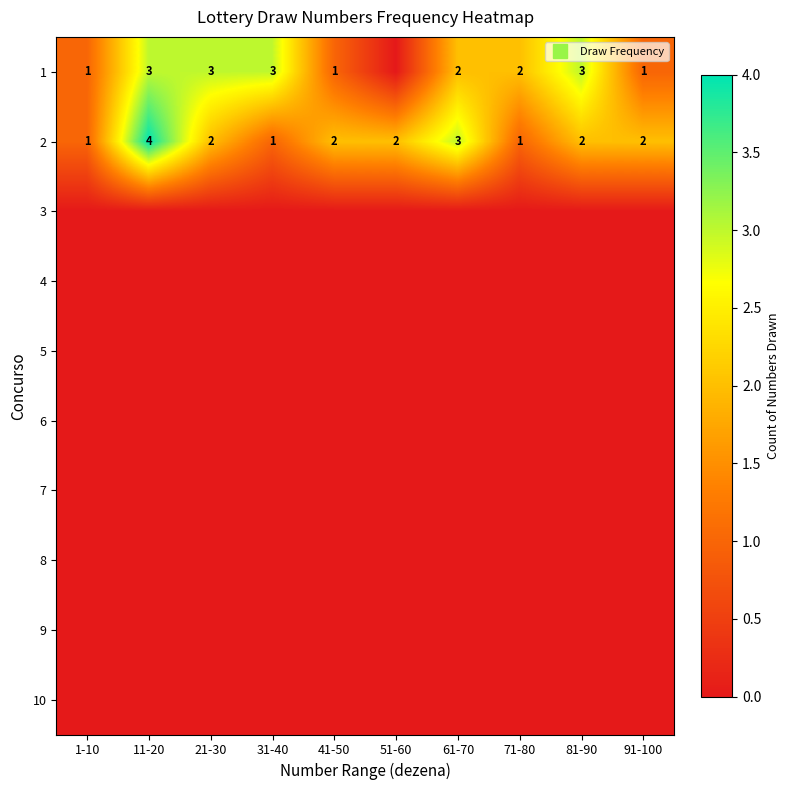

Is the value of 7 at 71-80 greater than the value of 4 at 61-70?

No